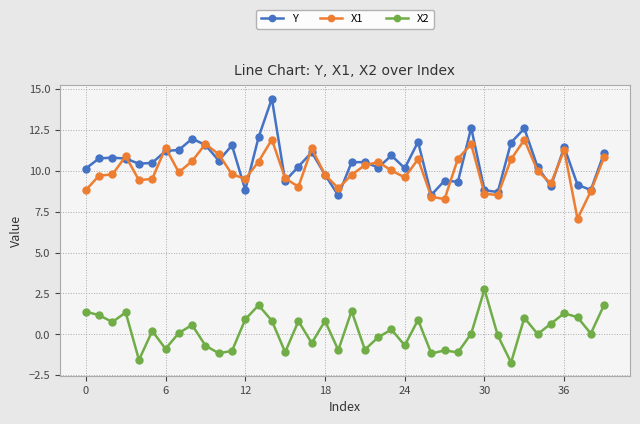

True or false: X2 and X1 intersect in this chart.

False